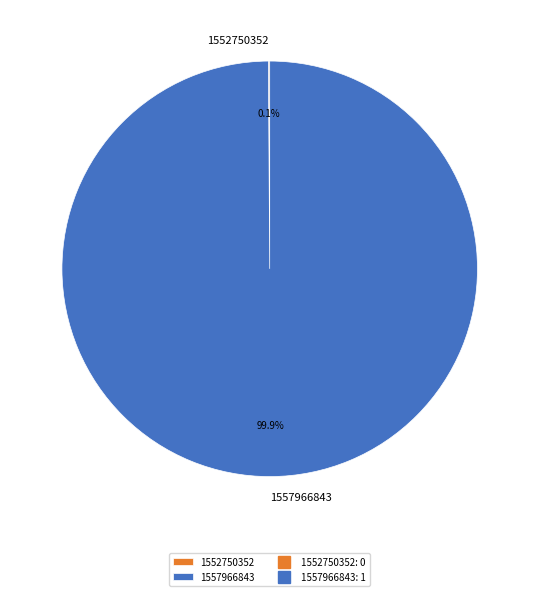

Is there a majority slice in this chart?

Yes